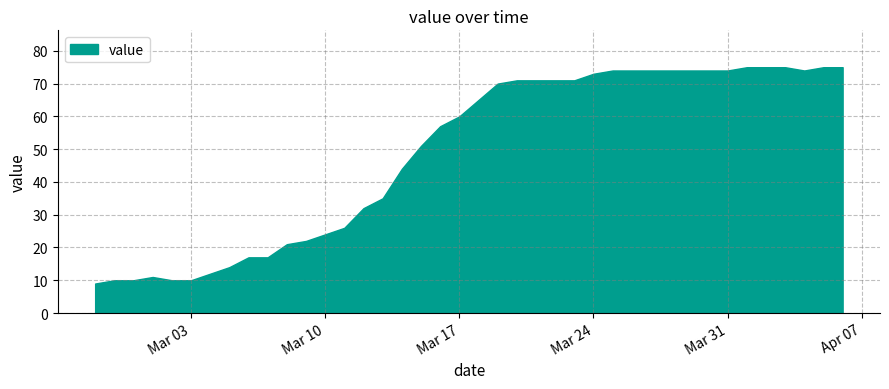

What is the label of the 19th point from the left?

2020-03-16